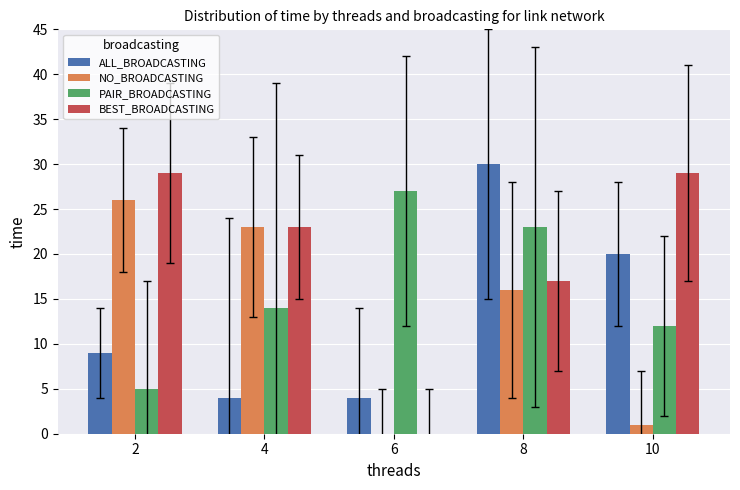

What is the sum of all PAIR_BROADCASTING values?

81